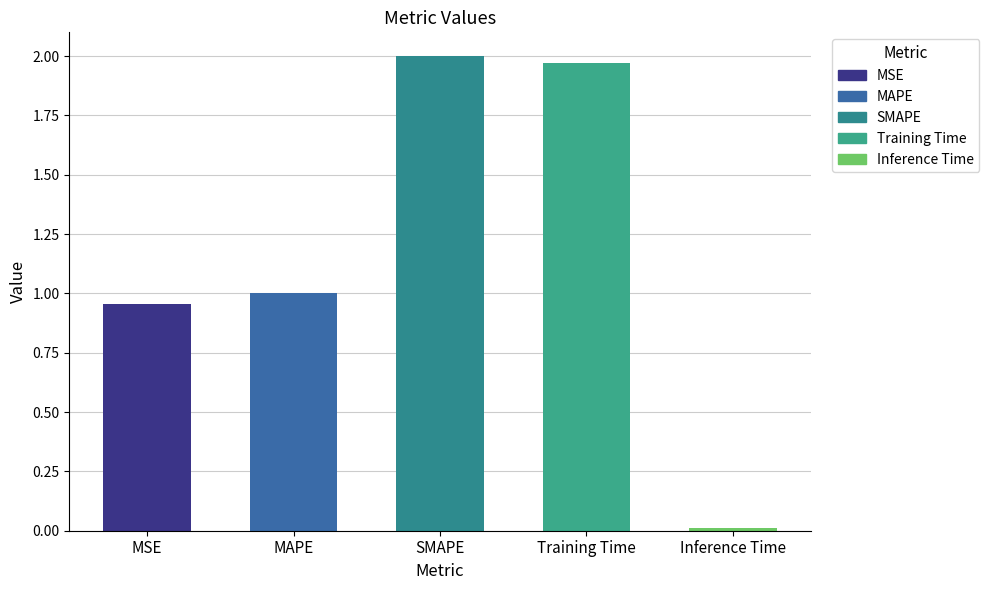

The chart shows a value of 1.0 at MAPE. True or false?

True